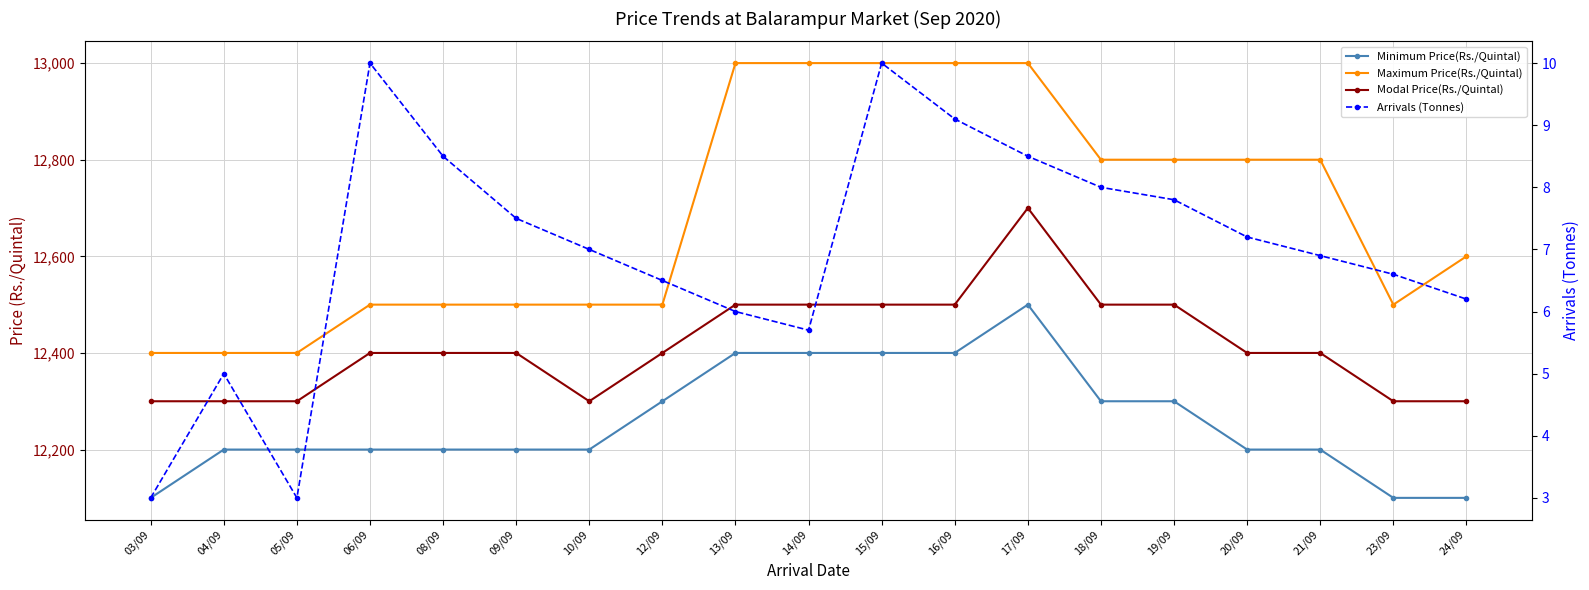

What is the label of the 9th point from the left?

13/09